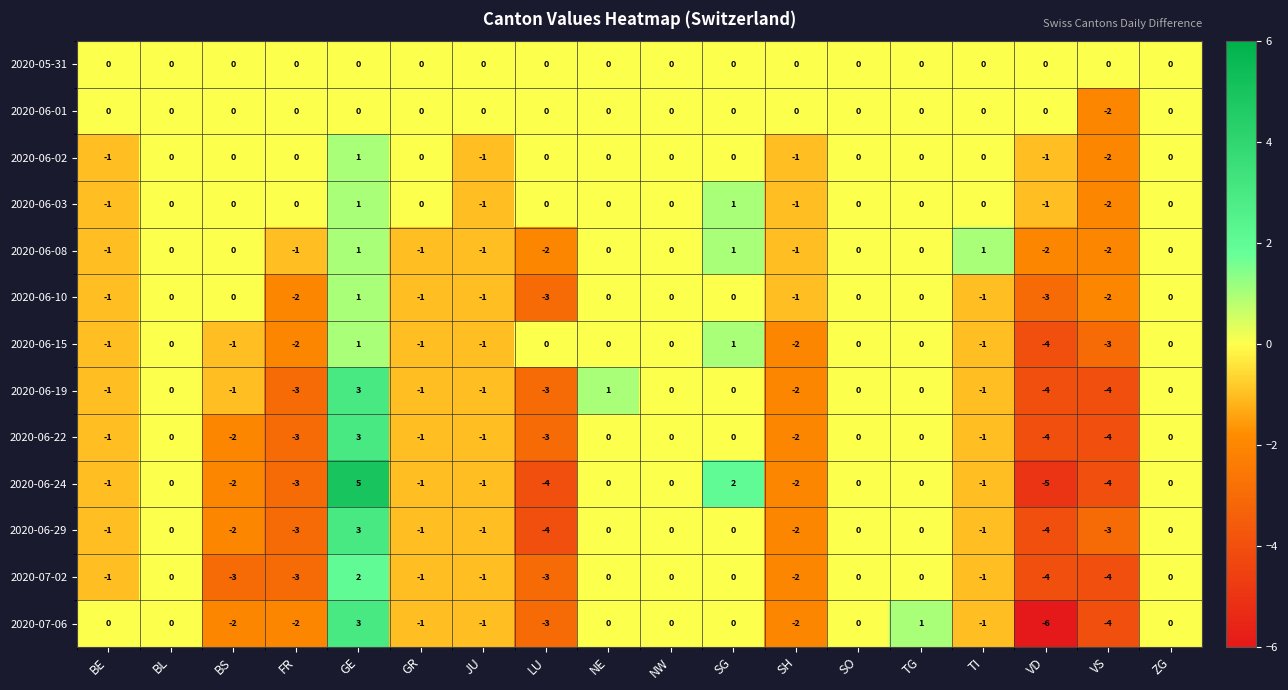

What is the spread (max minus min) of values at GR?

1